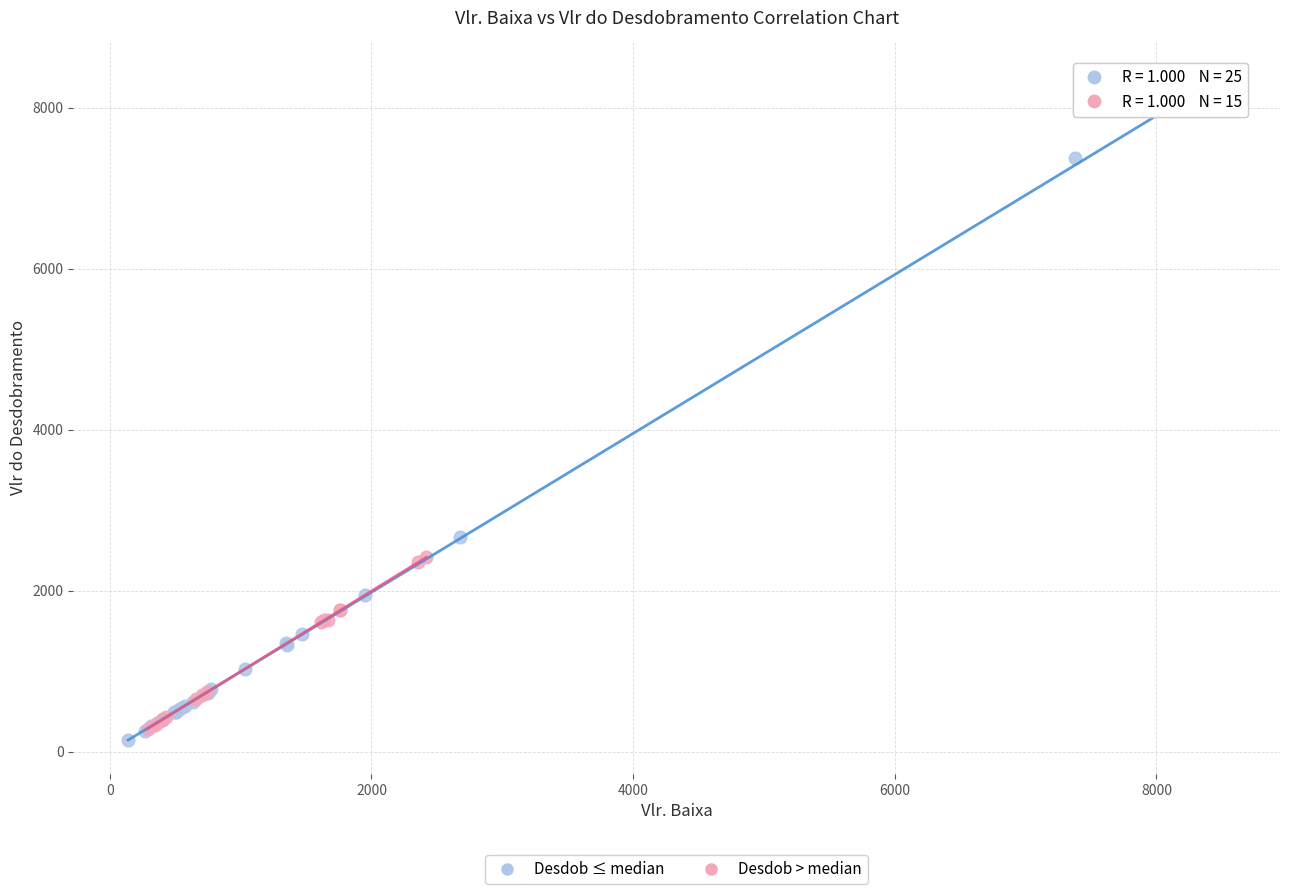

Which series reaches the maximum Y coordinate?

Desdob ≤ median